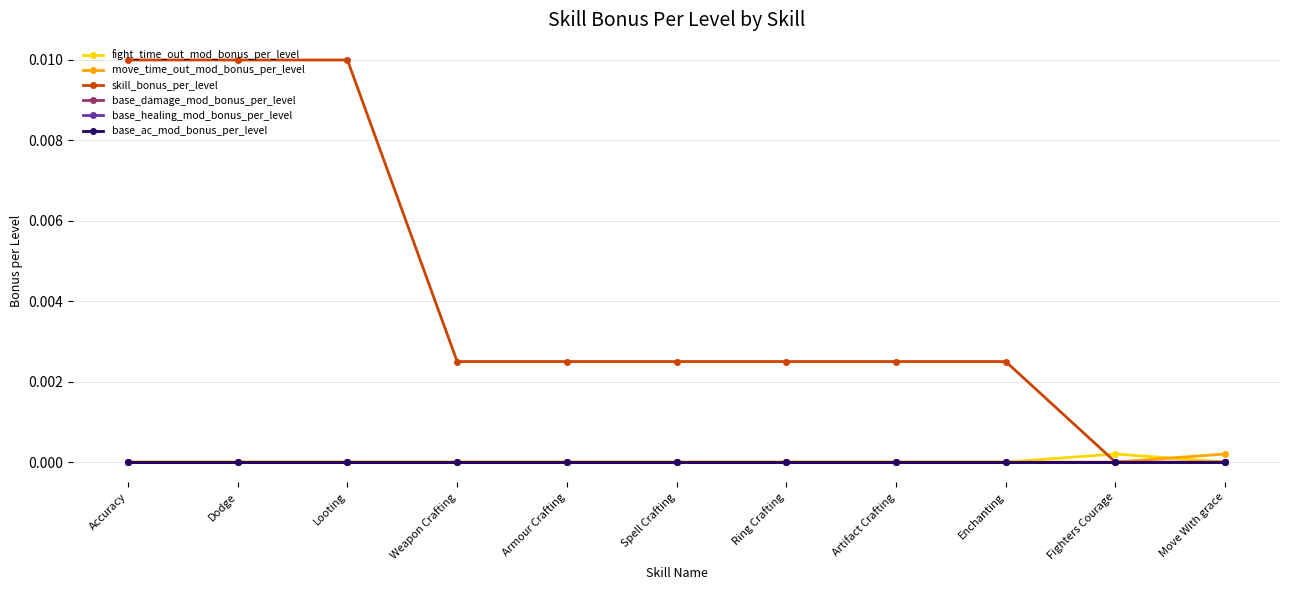

True or false: base_damage_mod_bonus_per_level has more than 0 interior local peaks.

False